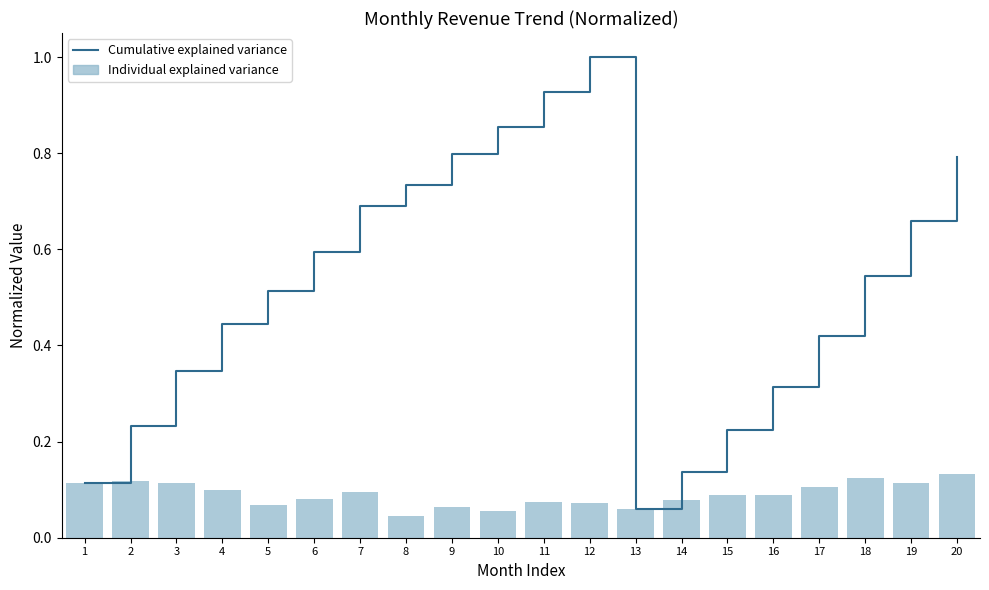

What is the value of the Cumulative explained variance bar at the 6th from the left?

0.6